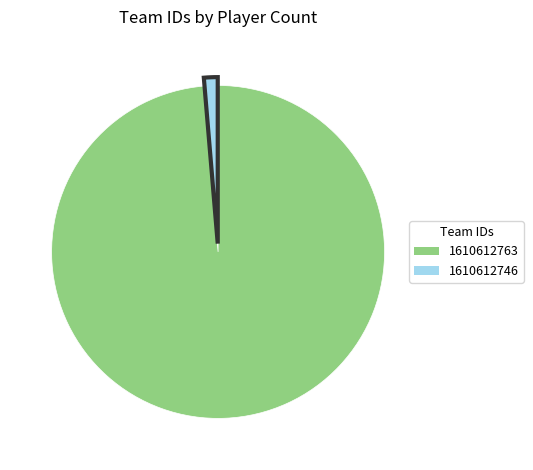

Is the sum of 1610612763 and 1610612746 greater than half?

Yes